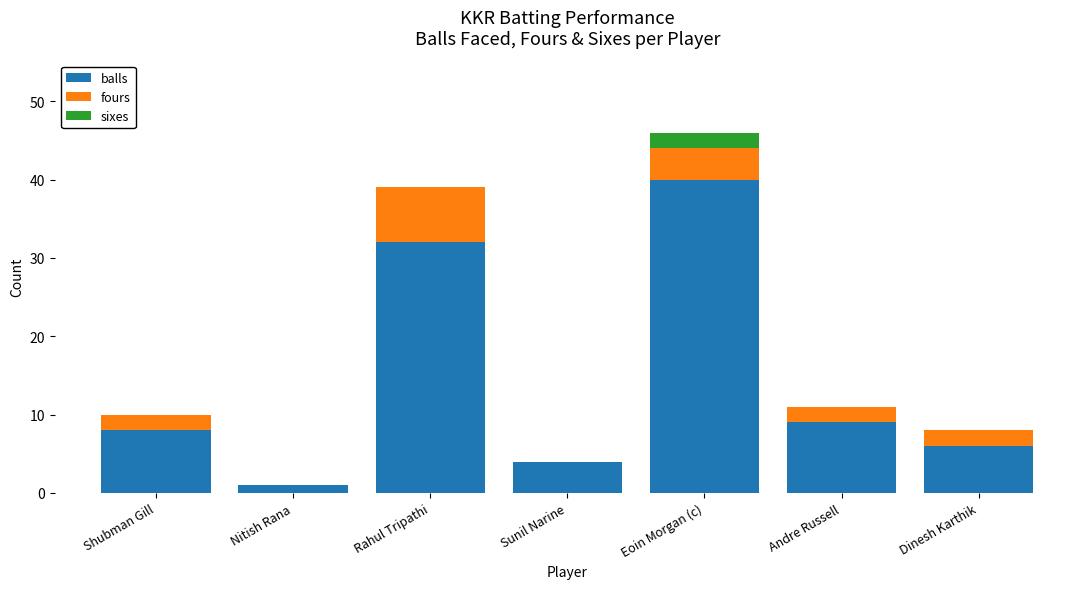

Reading left to right, what are the values for balls?

Shubman Gill=8	Nitish Rana=1	Rahul Tripathi=32	Sunil Narine=4	Eoin Morgan (c)=40	Andre Russell=9	Dinesh Karthik=6